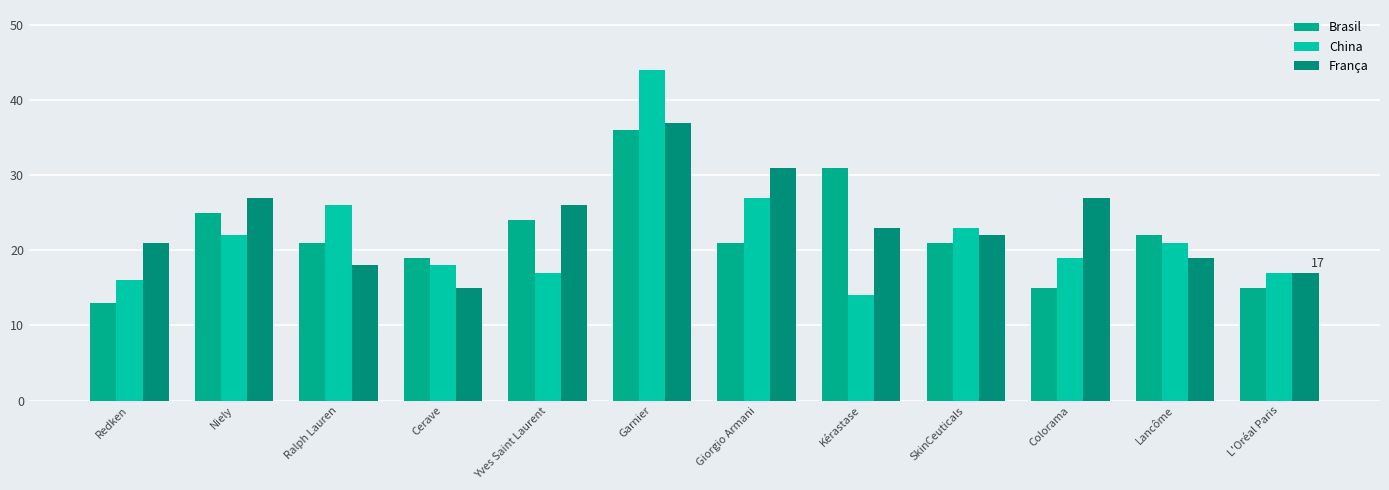

What is the difference between the maximum and minimum values in the Brasil series?

23